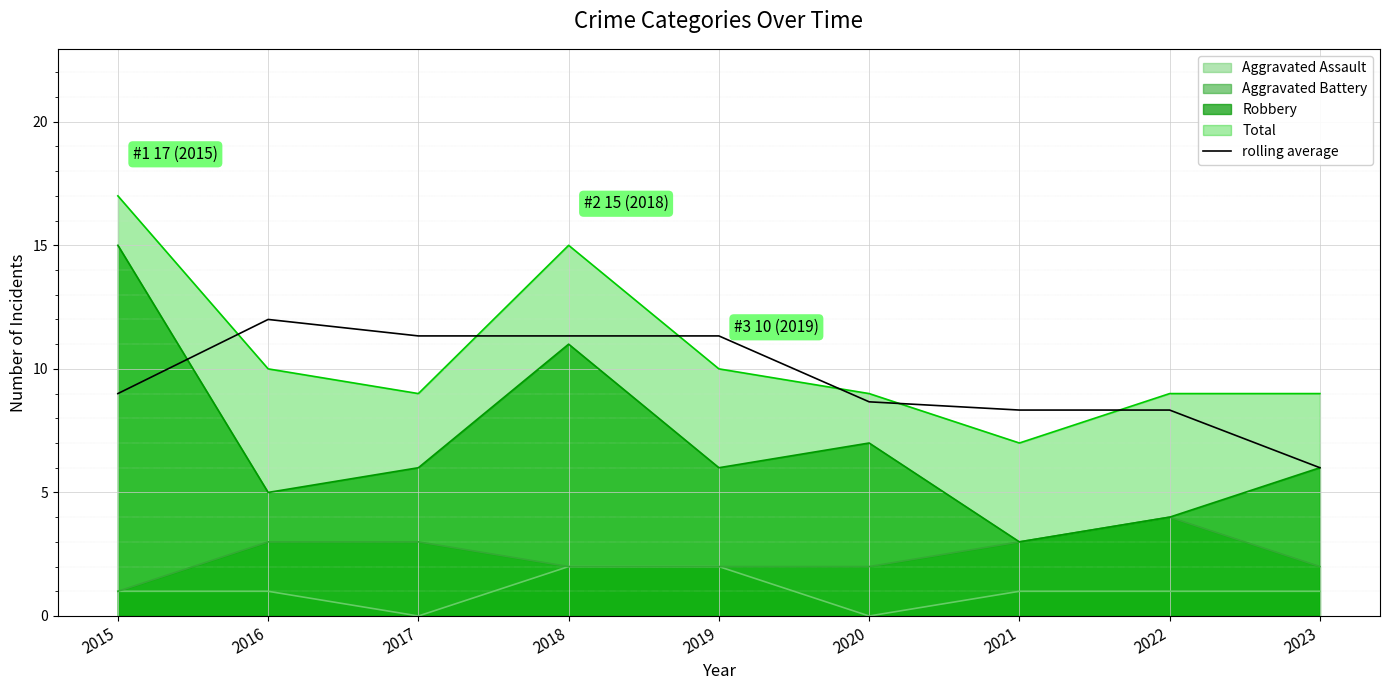

At which category does the chart reach its minimum across all series?

2023